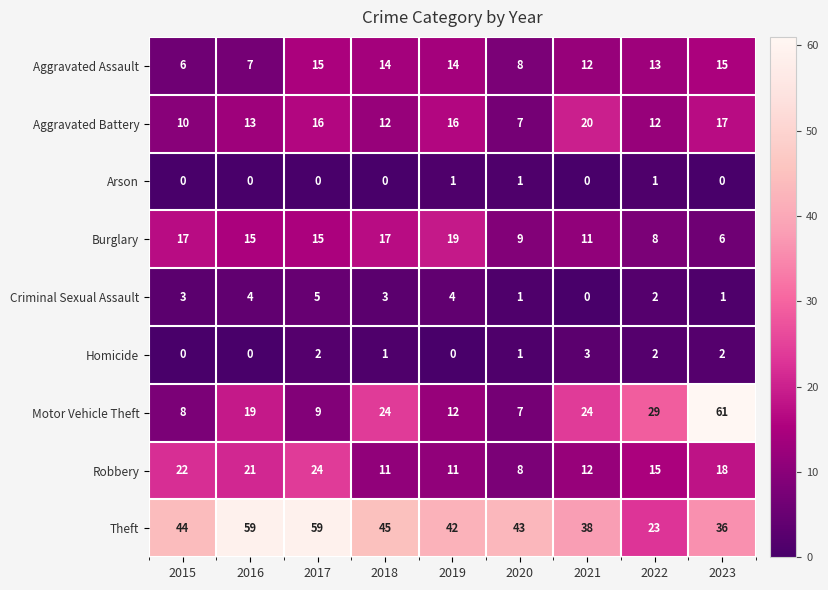

At which category is the sum across all series the highest?

2023